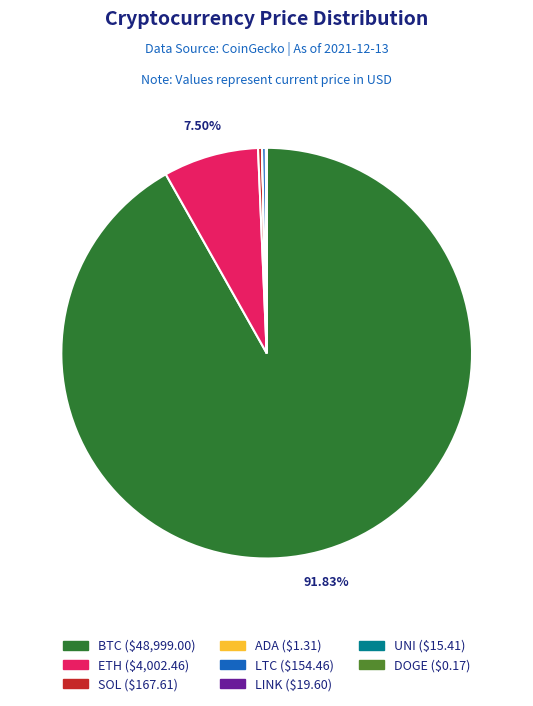

Is there a majority slice in this chart?

Yes